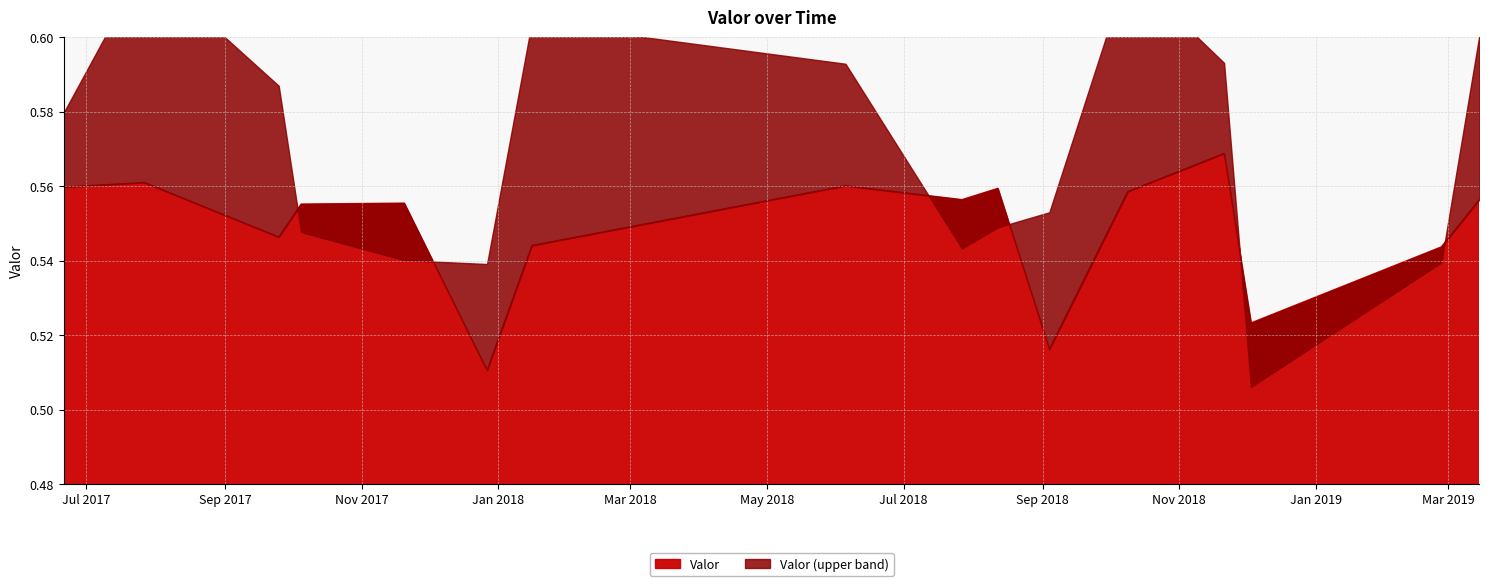

What is the difference between the maximum and minimum values?

0.1